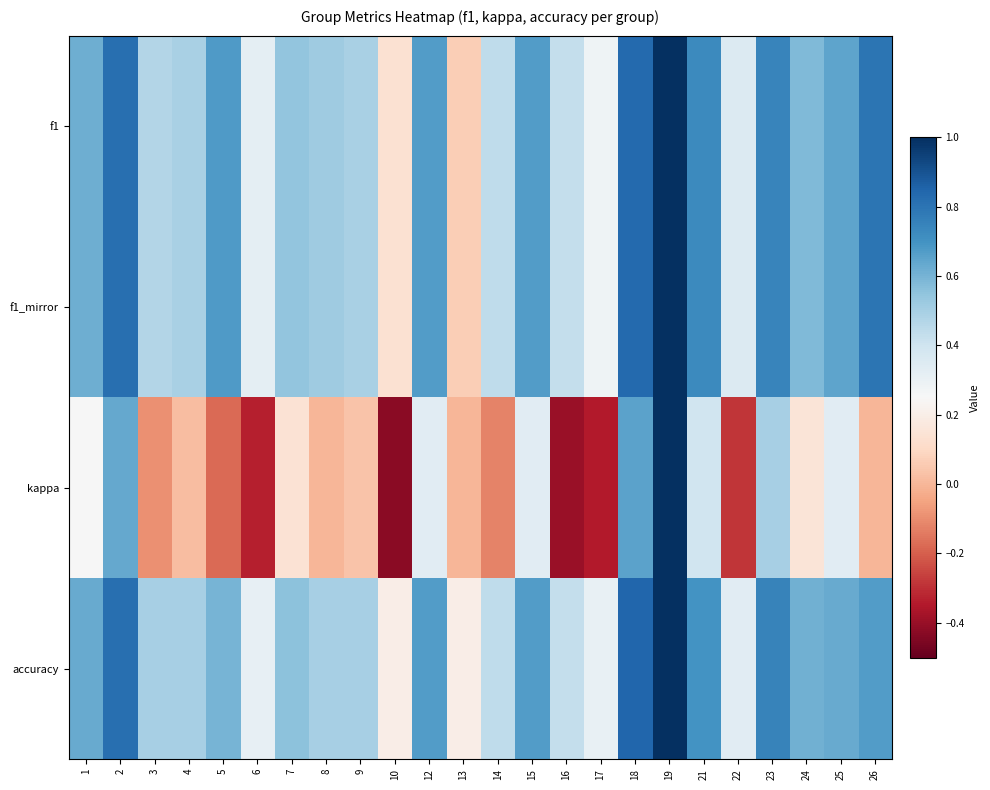

At how many categories does at least one series exceed 0?

24